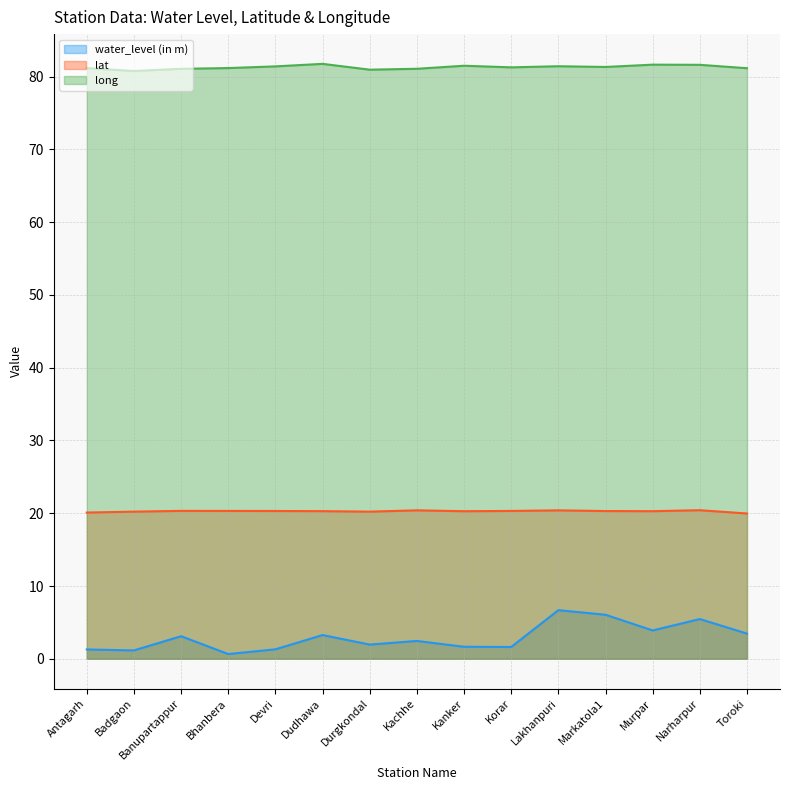

At how many categories does at least one series exceed 3?

15